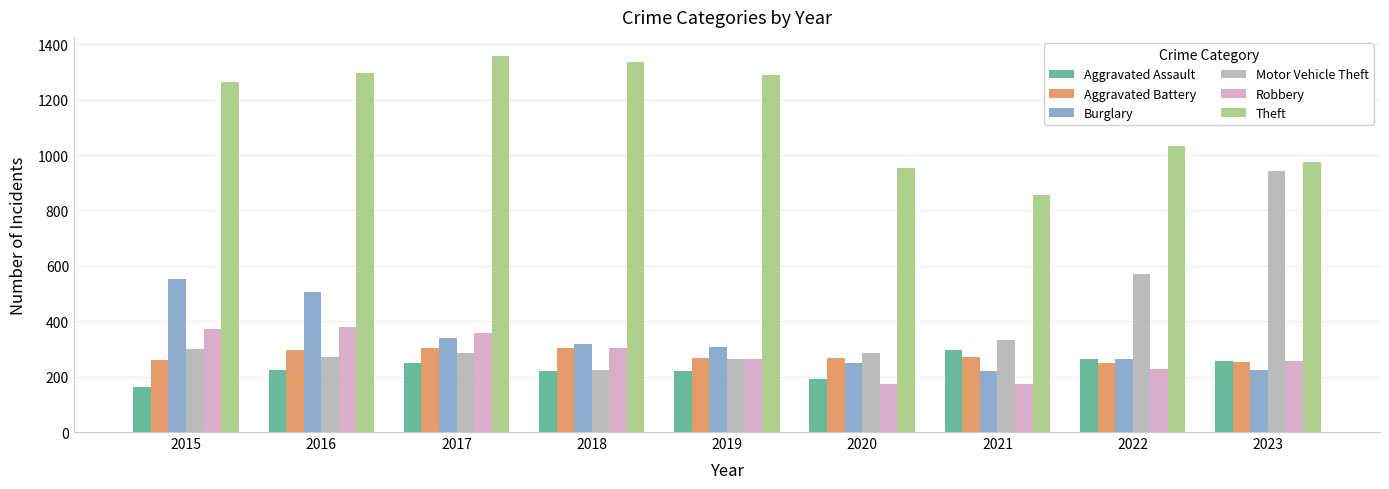

At which label is Burglary closest to 386?

2017